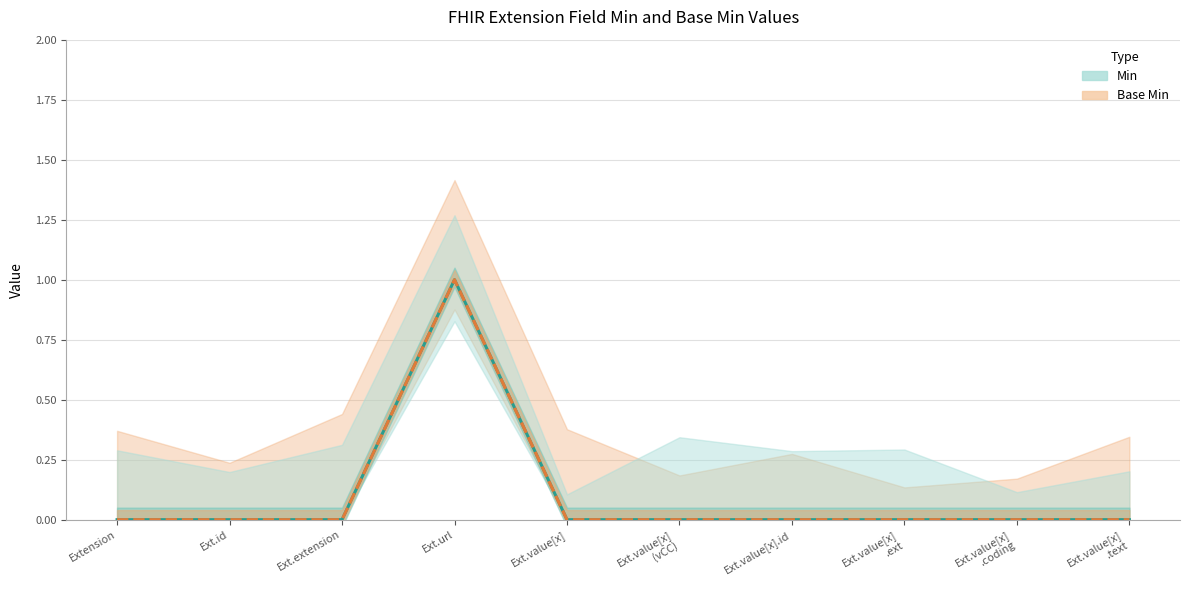

True or false: Base Min has a value of 0 at Ext.extension.

True